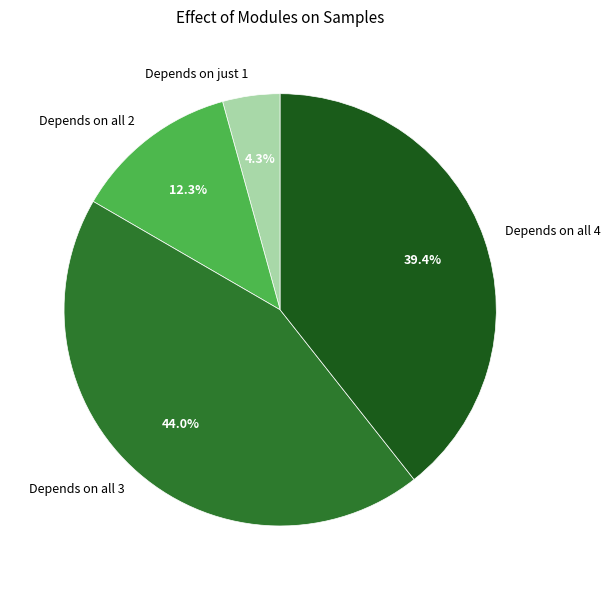

Is there a majority slice in this chart?

No